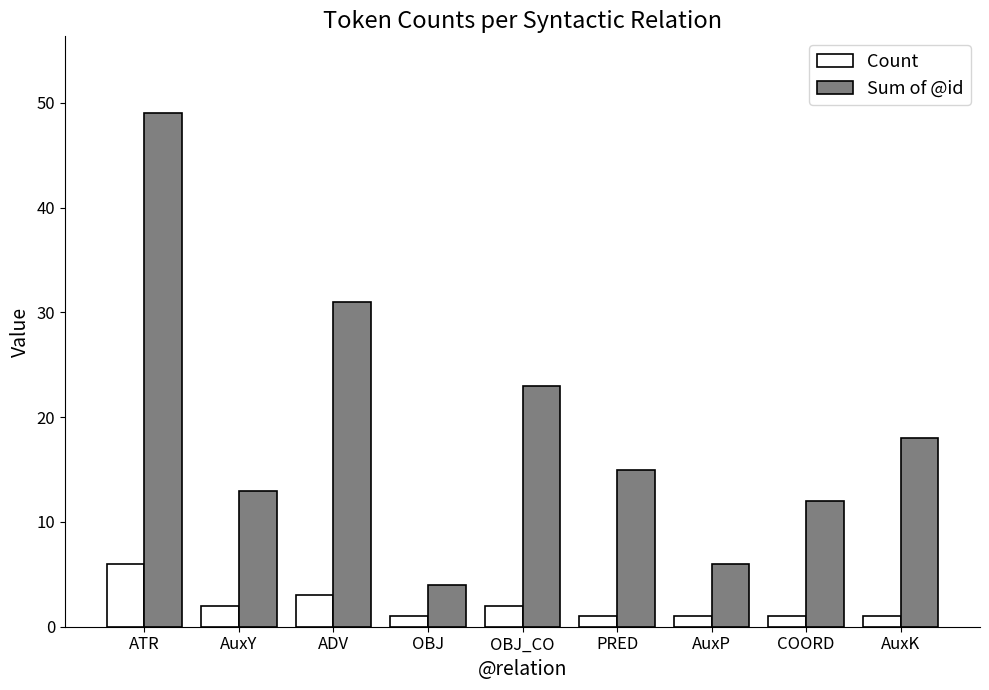

What is the sum of the Count values at OBJ and ADV?

4